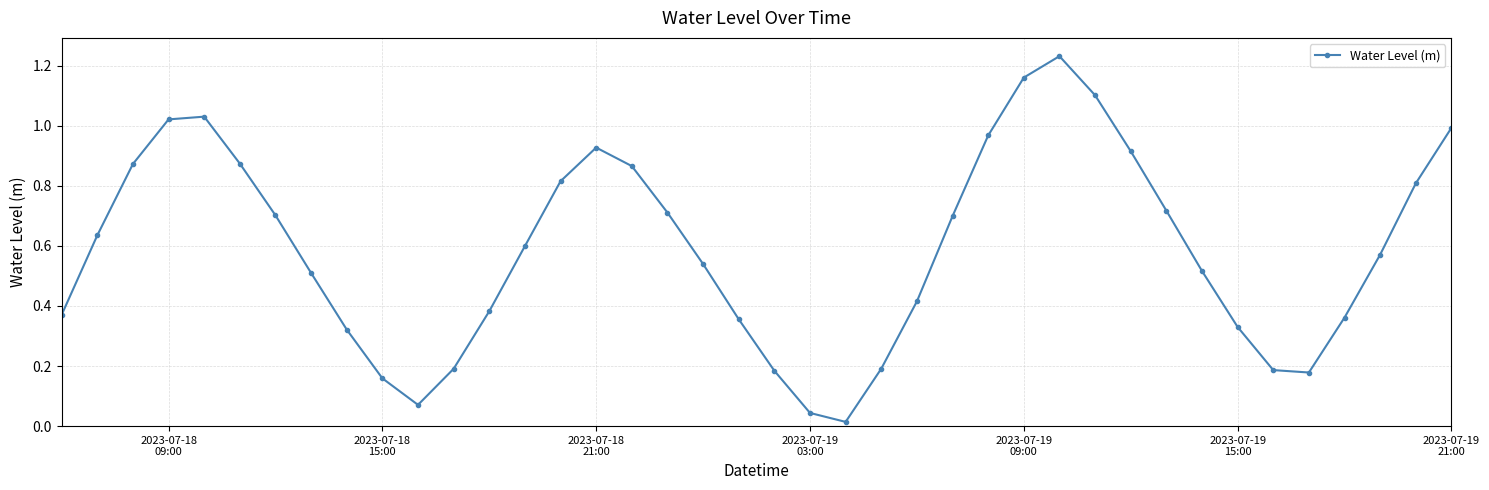

What is the sum of all values?

23.5